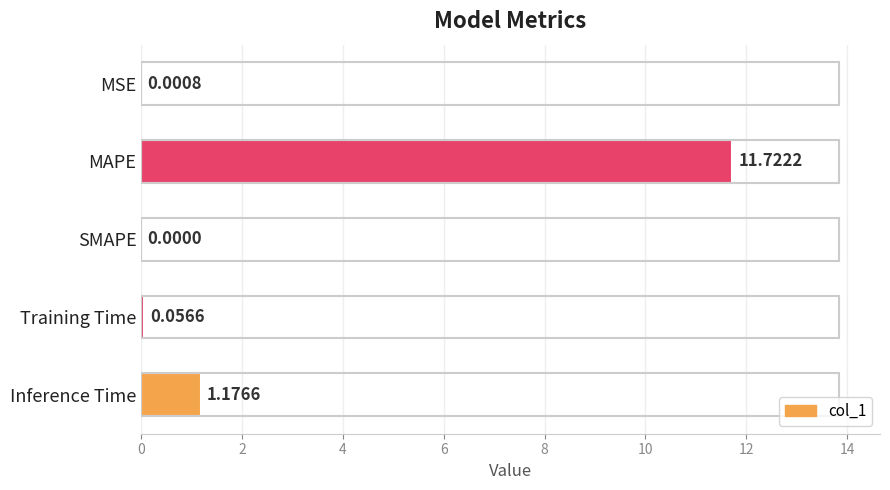

What is the change in value from MAPE to Inference Time?

-10.5